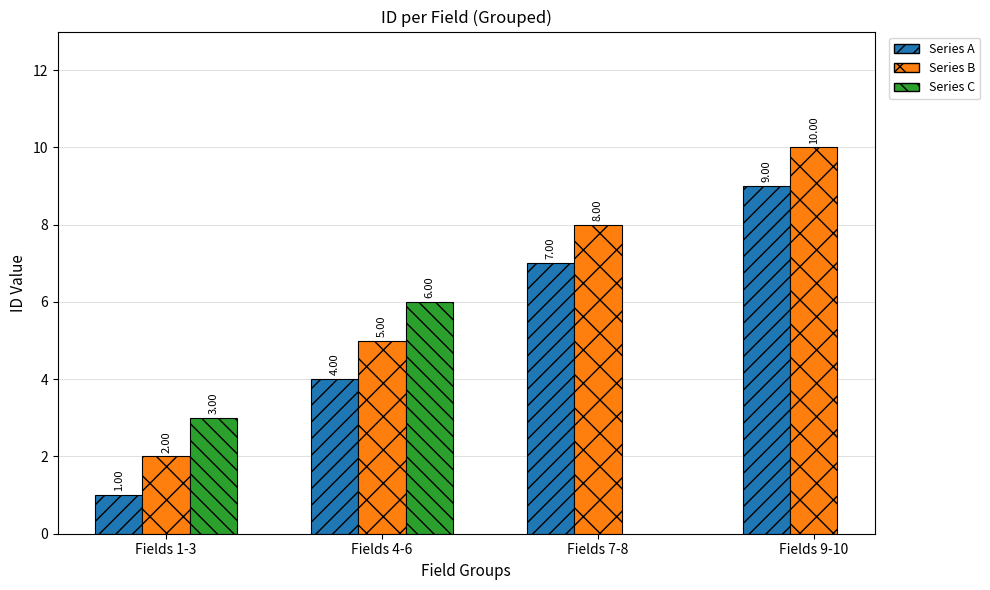

How many bars are there in total?

10